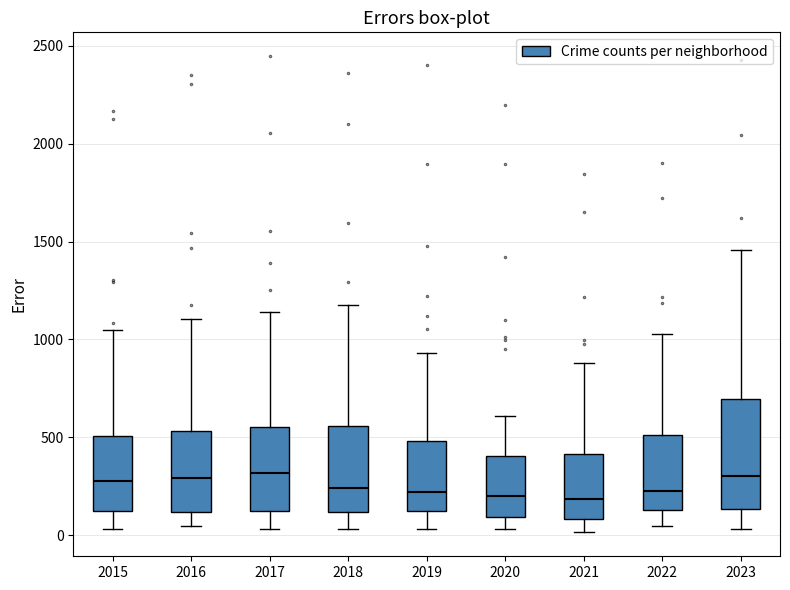

Where is the lower edge of the box at x = 2019 on the y-axis? The values are not printed on the chart, so give them approximately, as read against the axis.

100